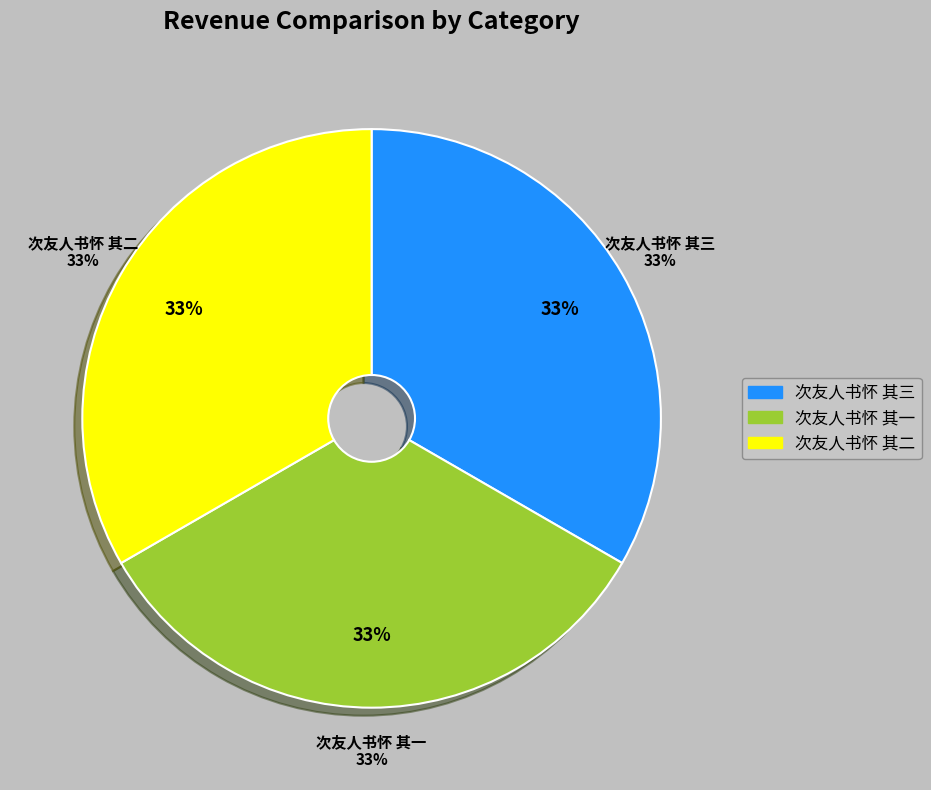

Which slice is the smallest?

次友人书怀 其一